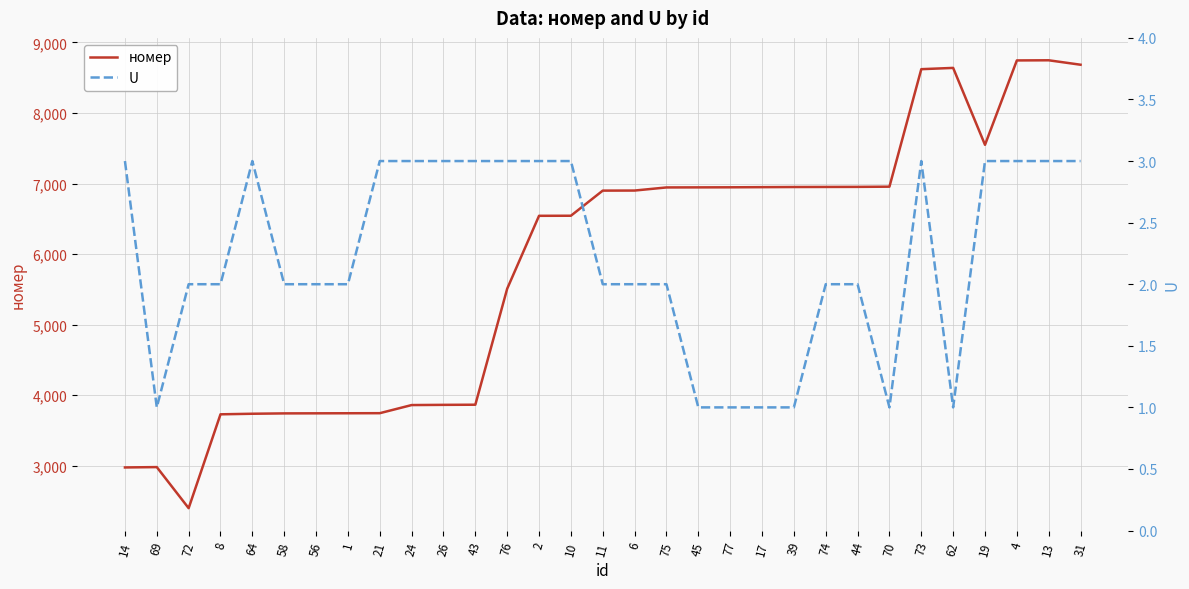

Rank the series at 19 from highest to lowest value.

номер, U